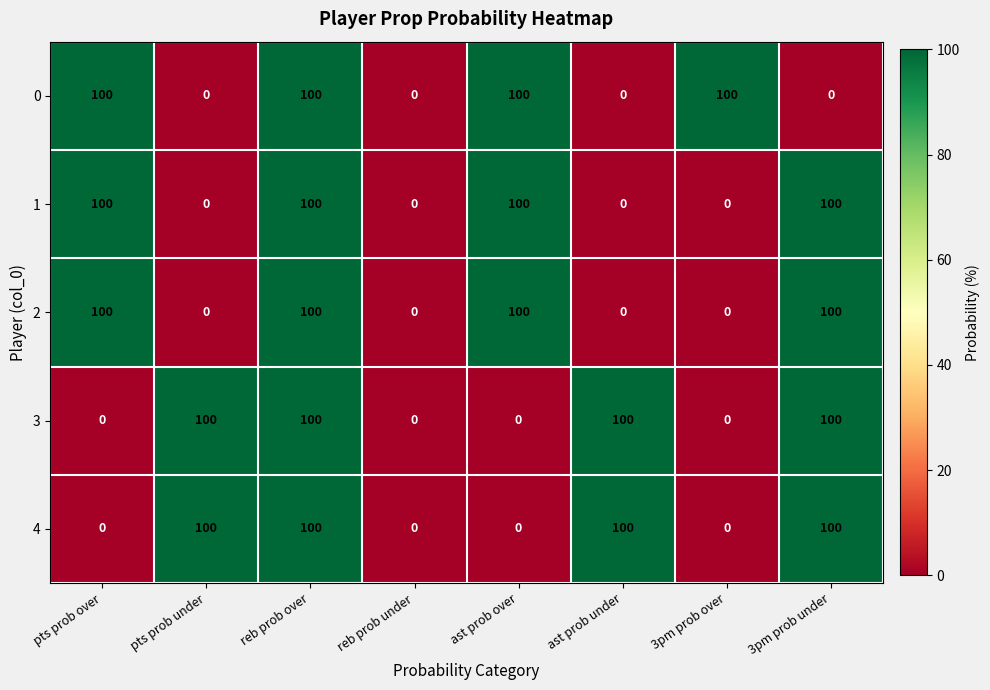

What is the approximate value of 3 at 3pm prob under, to the nearest 5?

100